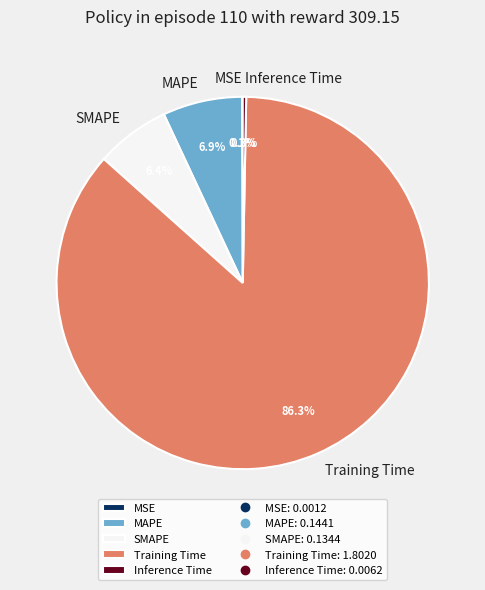

Between Training Time and SMAPE, which is larger?

Training Time